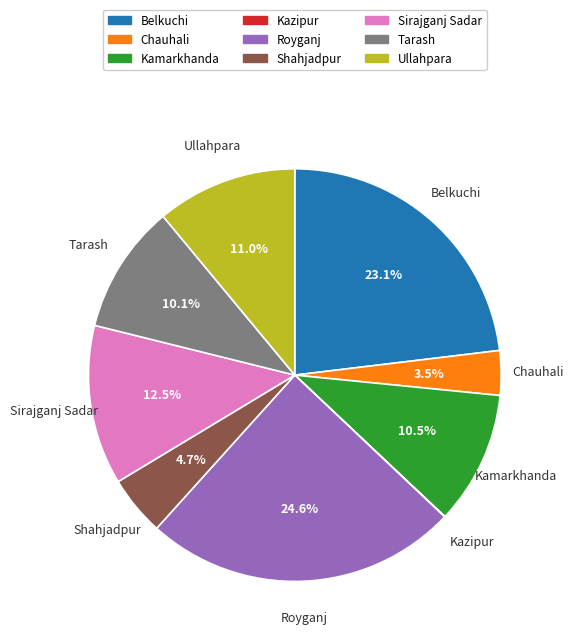

Which slice is the largest?

Royganj